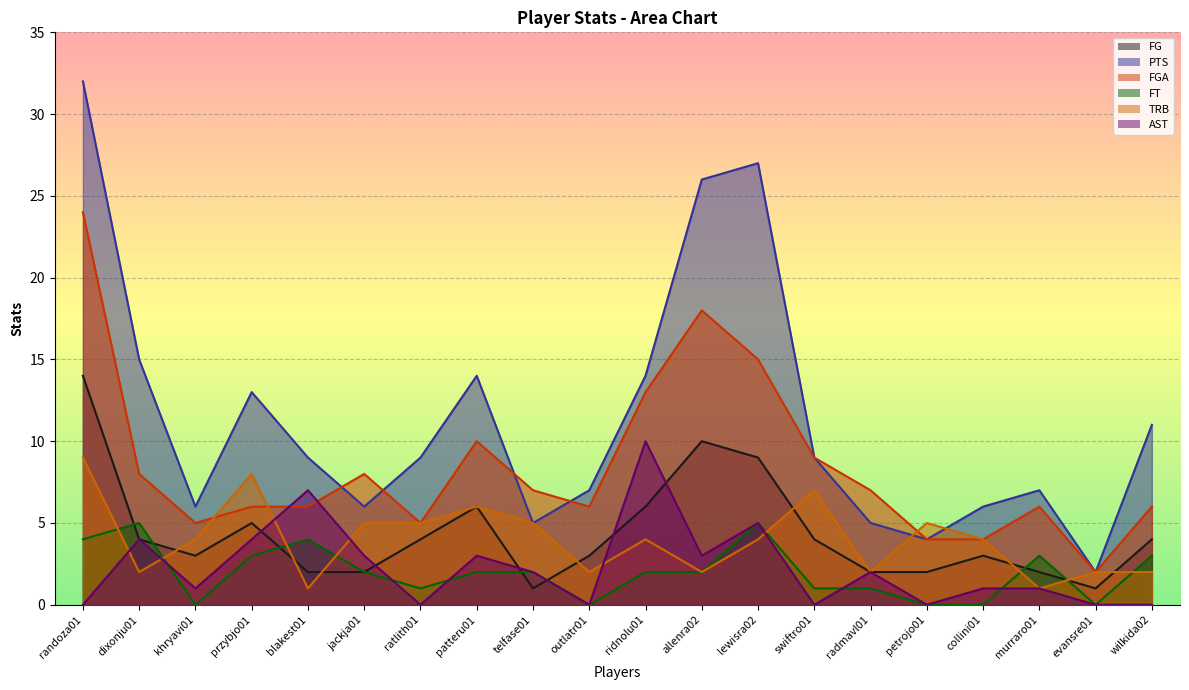

In FGA, how many points are higher than both neighbors (excluding endpoints)?

4